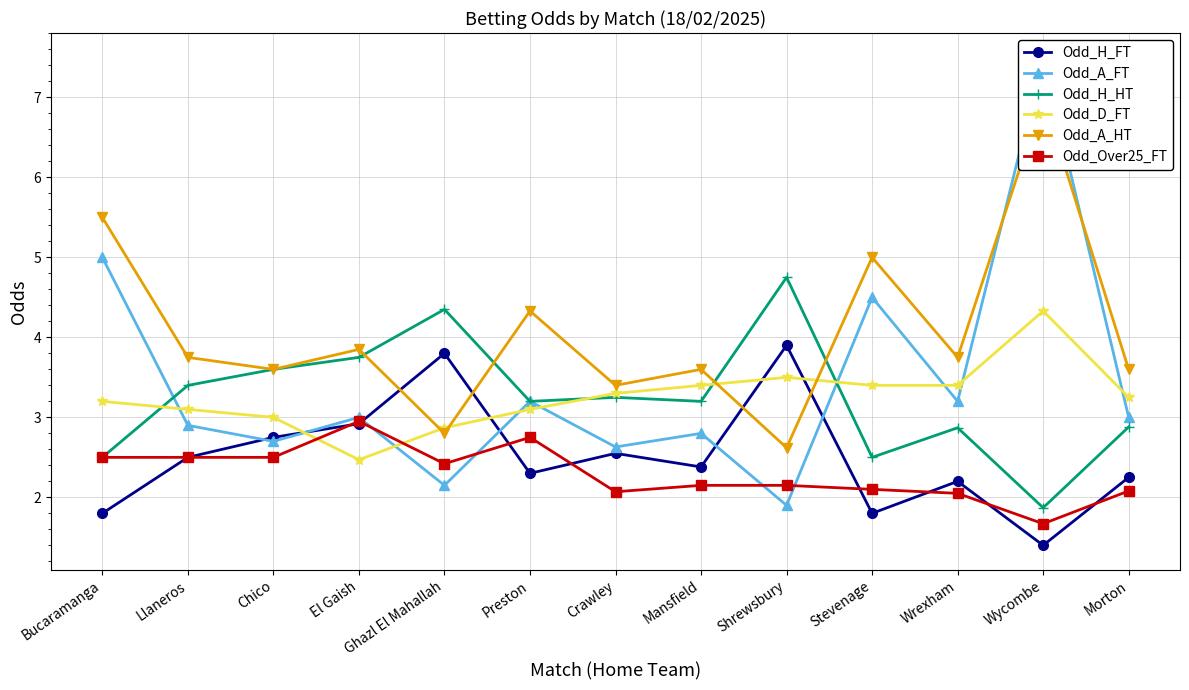

True or false: Odd_Over25_FT has more than 2 points higher than both neighbors.

False